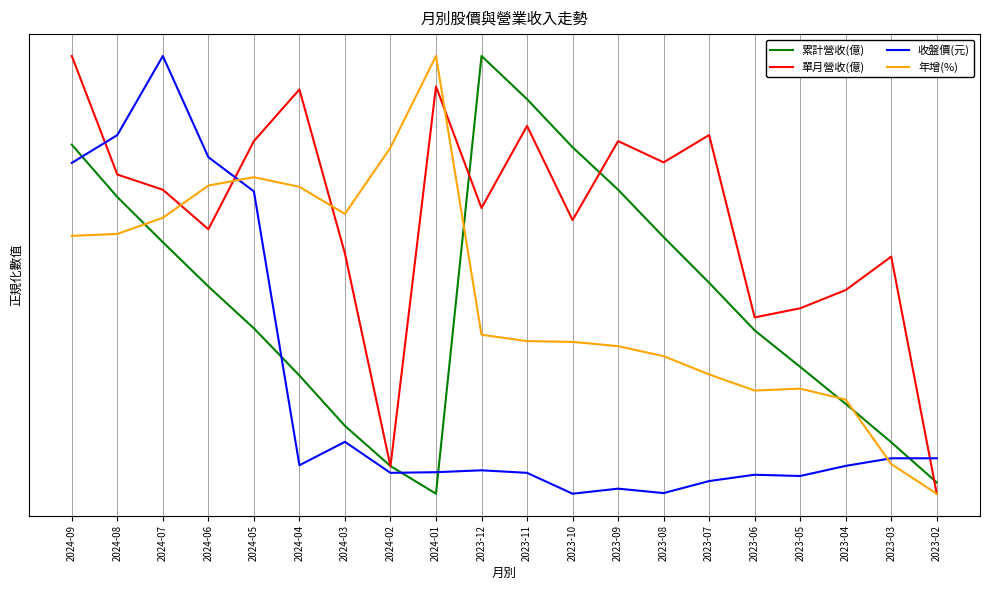

List the labels in order of 年增(%) value, smallest first.

2023-02, 2023-03, 2023-04, 2023-06, 2023-05, 2023-07, 2023-08, 2023-09, 2023-10, 2023-11, 2023-12, 2024-09, 2024-08, 2024-07, 2024-03, 2024-04, 2024-06, 2024-05, 2024-02, 2024-01